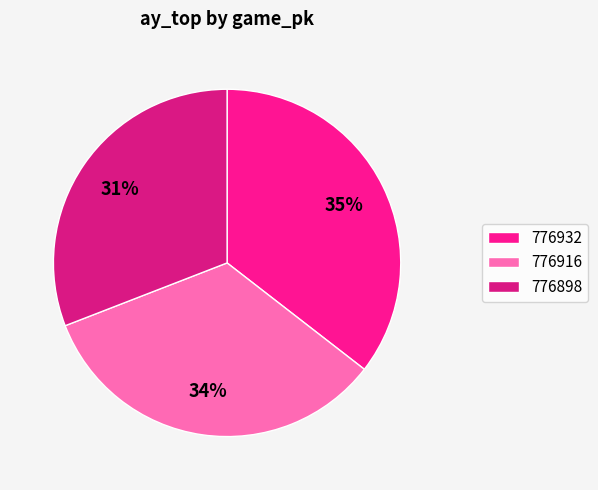

Is it true that 776898 is 20% of the pie?

False